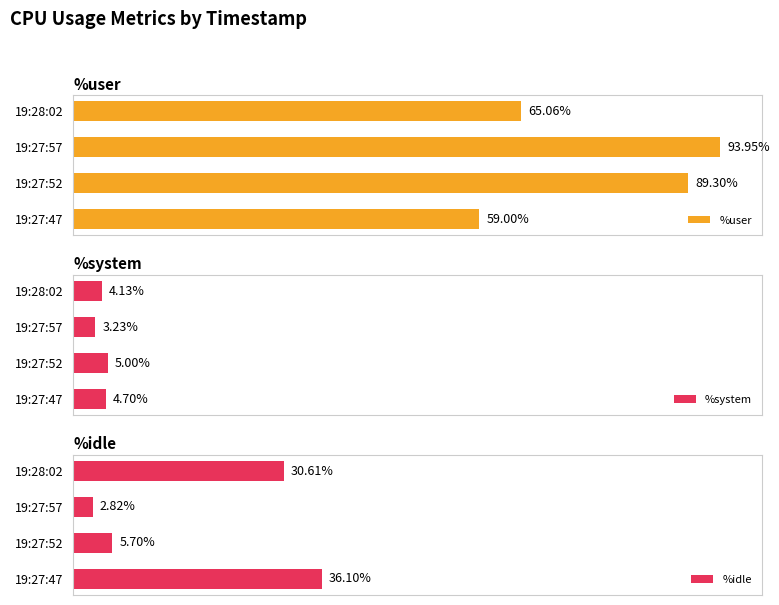

Are the bars horizontal?

Yes